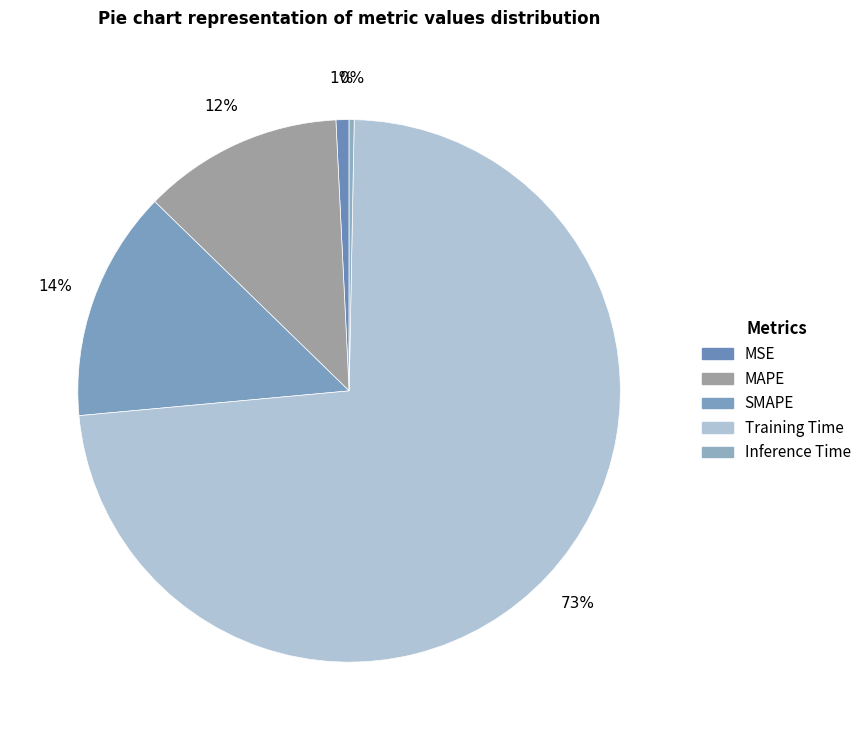

To the nearest percent, what is the combined percentage of Training Time and MAPE?

85%